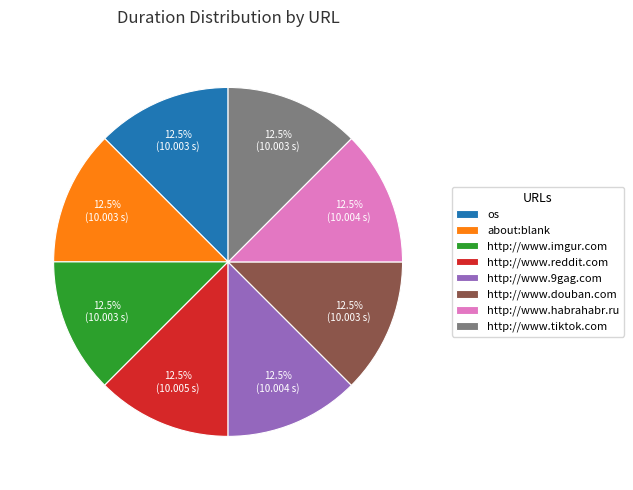

How many segments does this pie chart have?

8